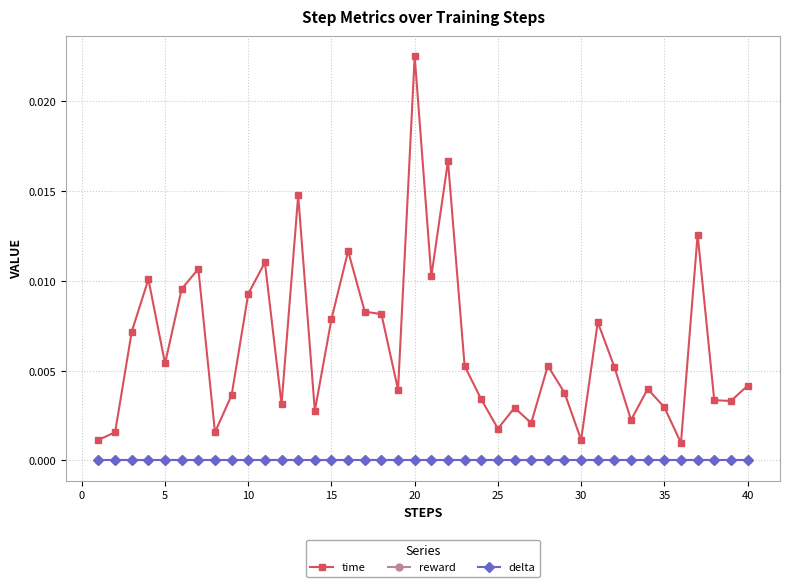

Where is the first local minimum for time?

5